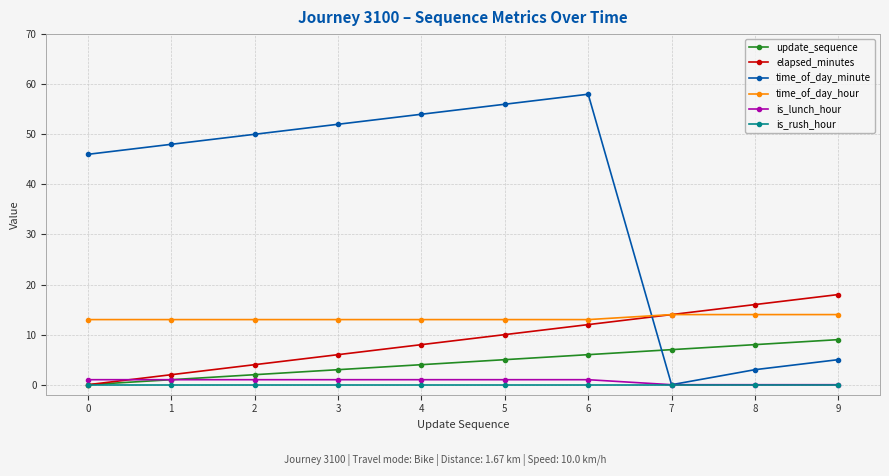

True or false: is_rush_hour and time_of_day_hour cross at least once.

False